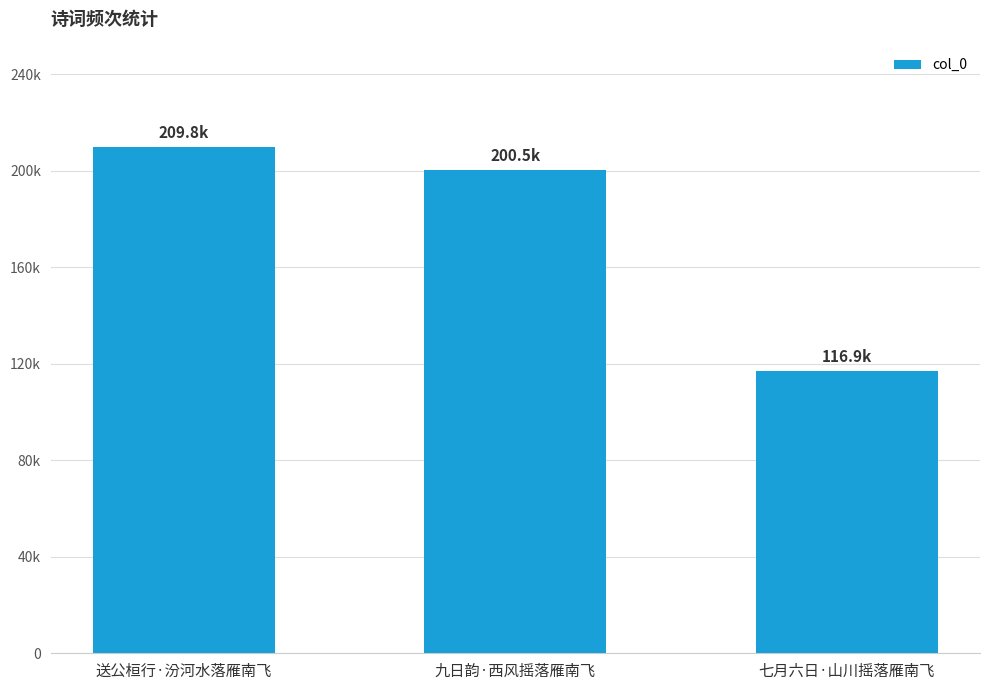

What is the difference between the maximum and minimum values?

92867